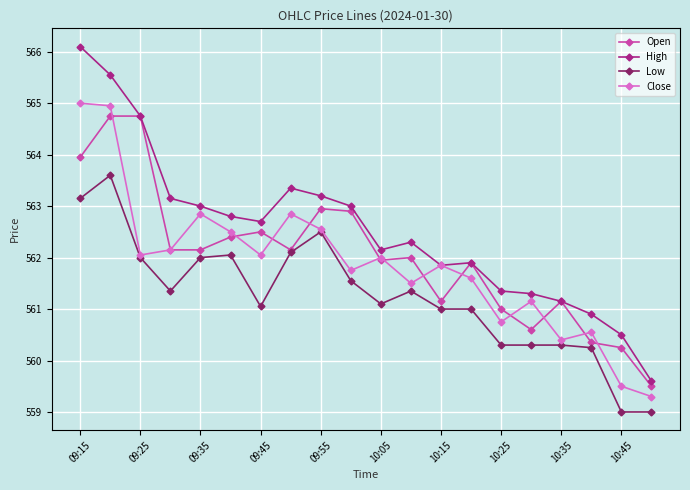

What is the value of the High point at the 1st from the left?

566.1